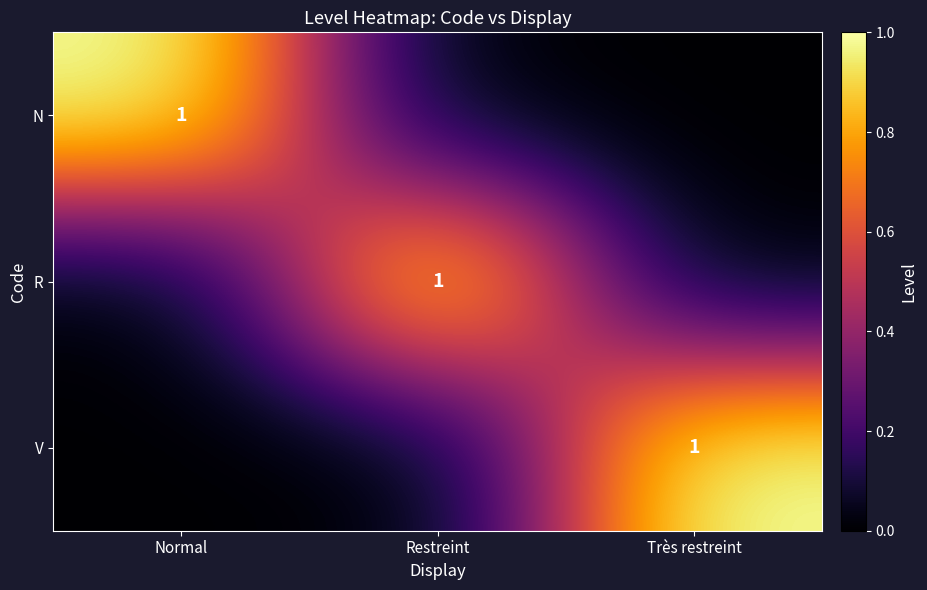

Is it true that N equals 2 at Normal?

False